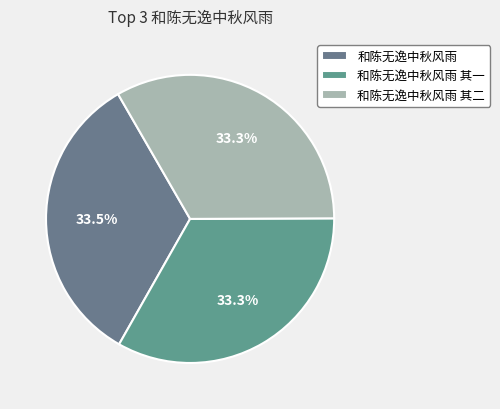

Does any single category account for the majority?

No